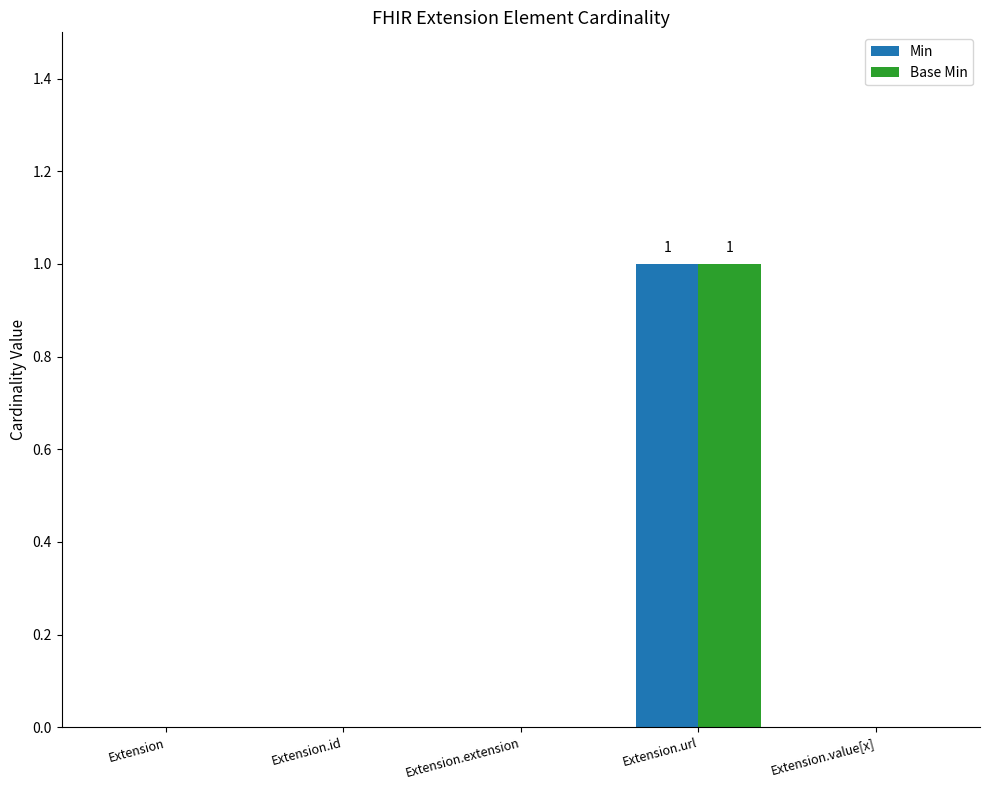

Is the value of Base Min at Extension greater than the value of Min at Extension.url?

No